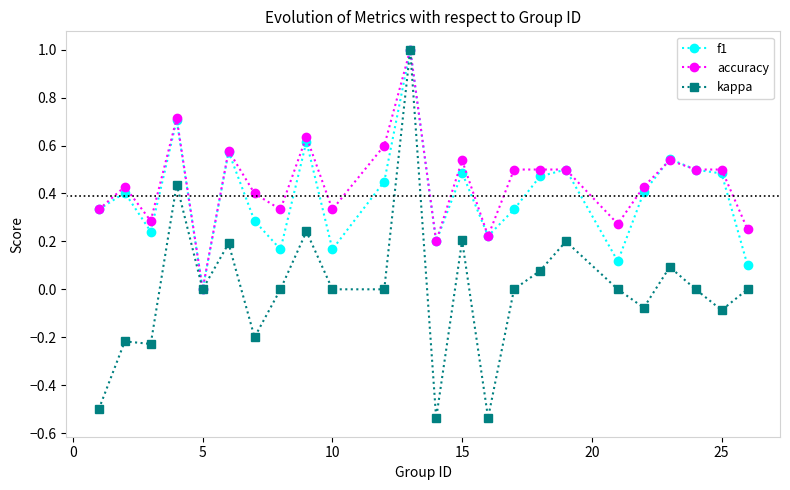

What is the greatest value displayed?

1.0